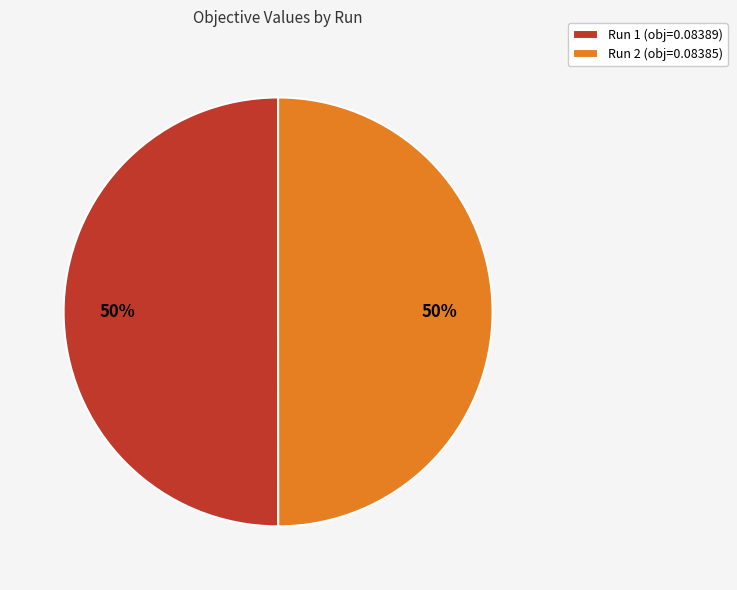

What percentage is the Run 2 slice, to the nearest percent?

50%